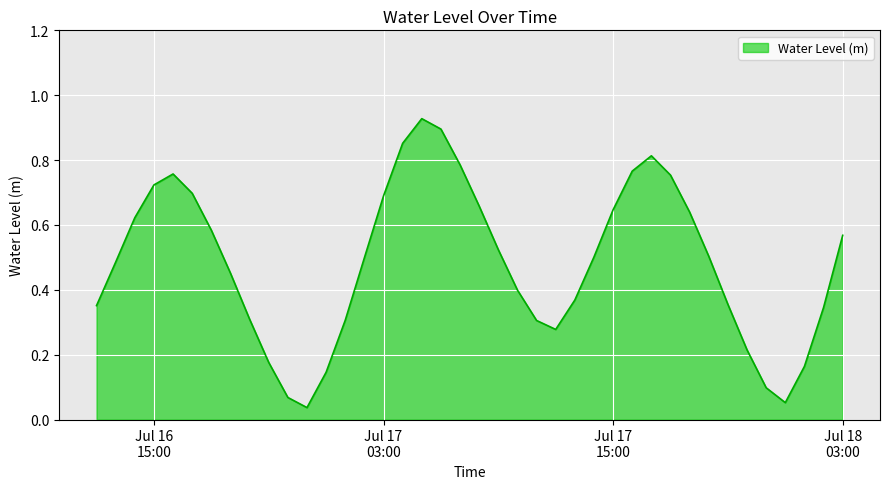

Does the chart display data point markers on the line(s)?

No